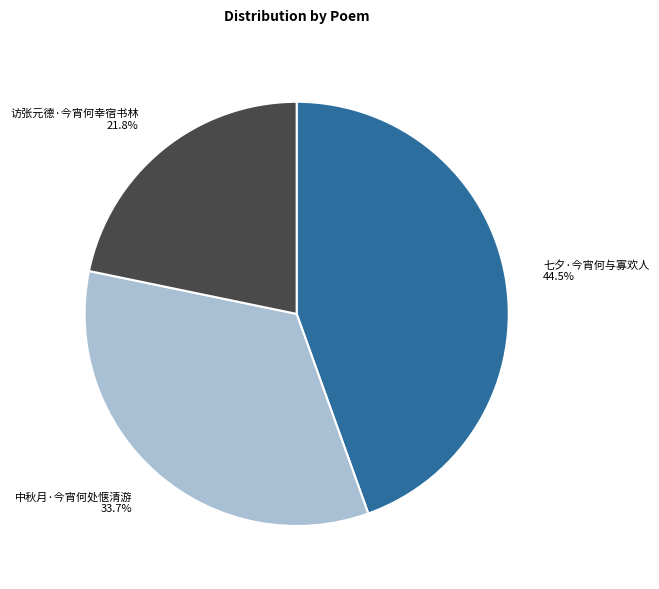

Is it true that 访张元德·今宵何幸宿书林 is 22% of the pie?

True